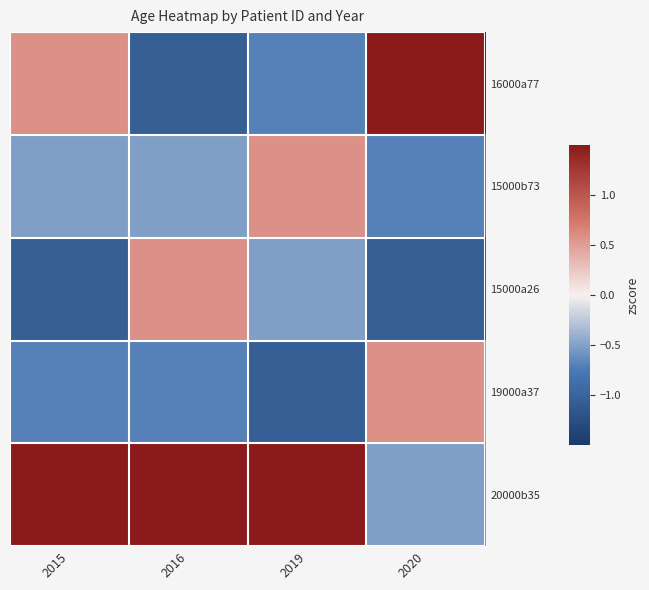

Count the number of data series in this chart.

5